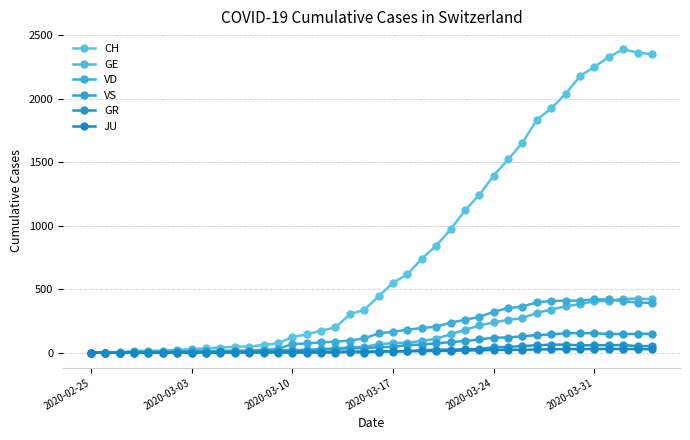

Is this an area chart (filled region under the line)?

No